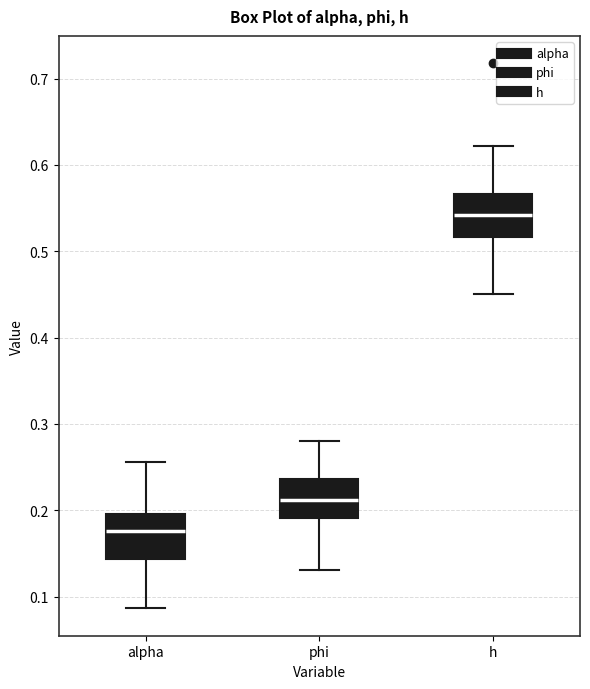

Reading left to right, transcribe this box plot: for each box, give where its median line is, the range the box spans, and where its two whiskers end, as read against the y-axis. The values are not printed on the chart, so give them approximately, as read against the axis.

alpha: median 0.18, box 0.14 to 0.20, whiskers 0.09 to 0.26
phi: median 0.21, box 0.19 to 0.24, whiskers 0.13 to 0.28
h: median 0.54, box 0.52 to 0.57, whiskers 0.45 to 0.62